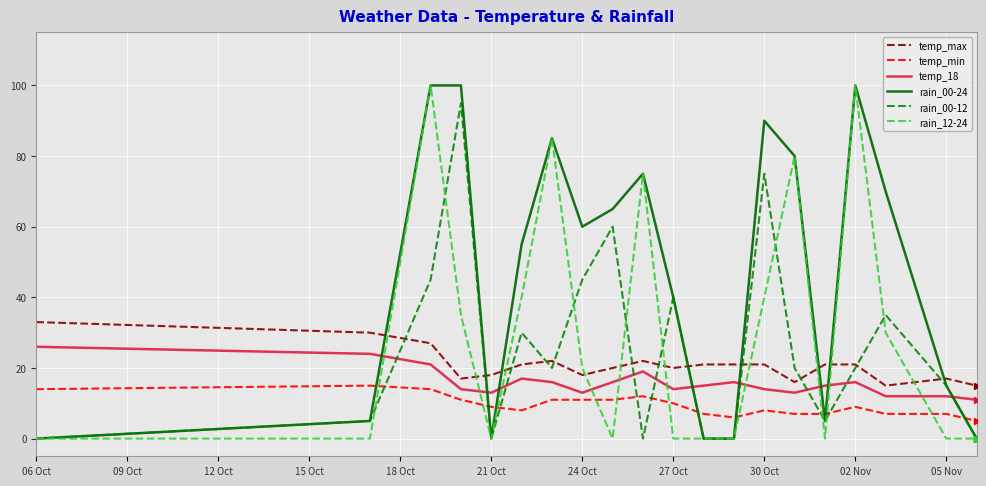

Which series has the largest total across all categories?

rain_00-24